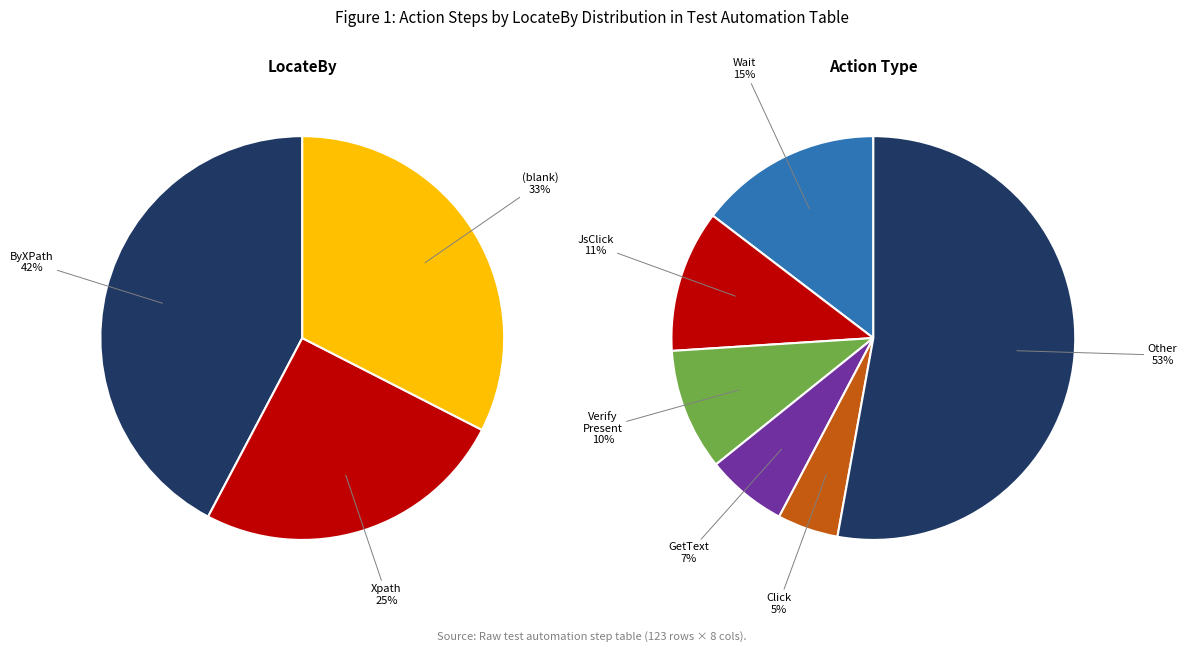

Rank the categories by value from lowest to highest.

Xpath, , ByXPath